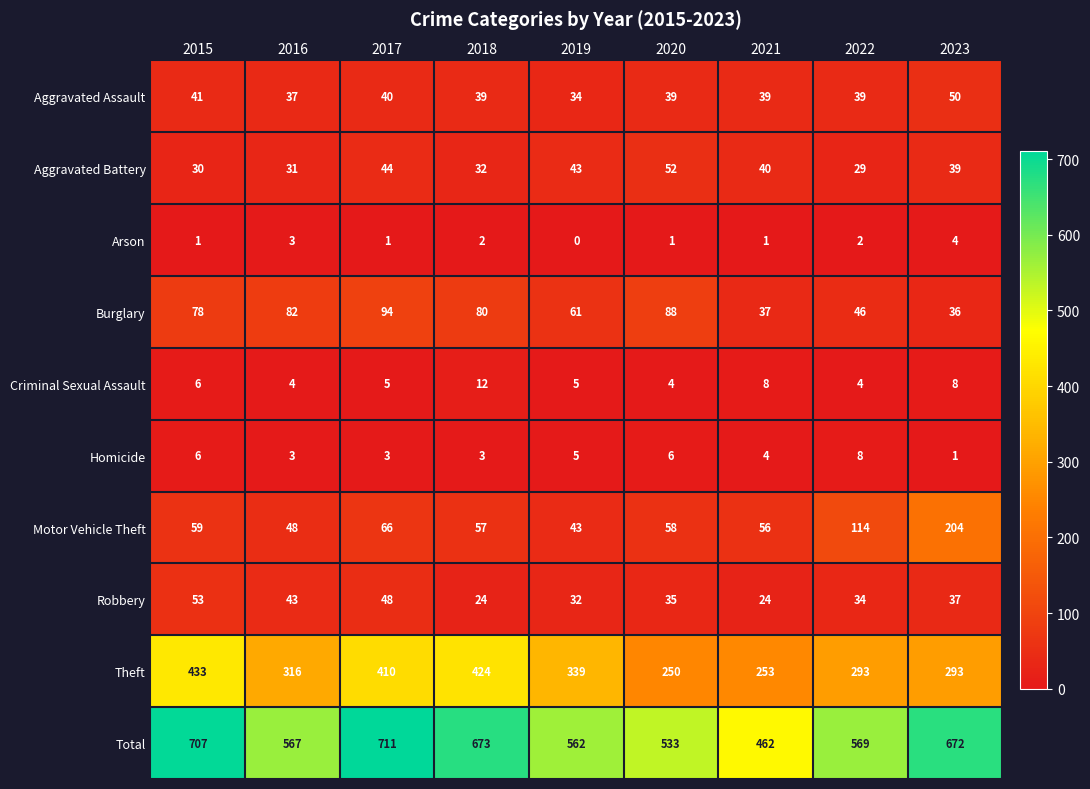

At 2021, list the series in order from smallest to largest.

Arson, Homicide, Criminal Sexual Assault, Robbery, Burglary, Aggravated Assault, Aggravated Battery, Motor Vehicle Theft, Theft, Total